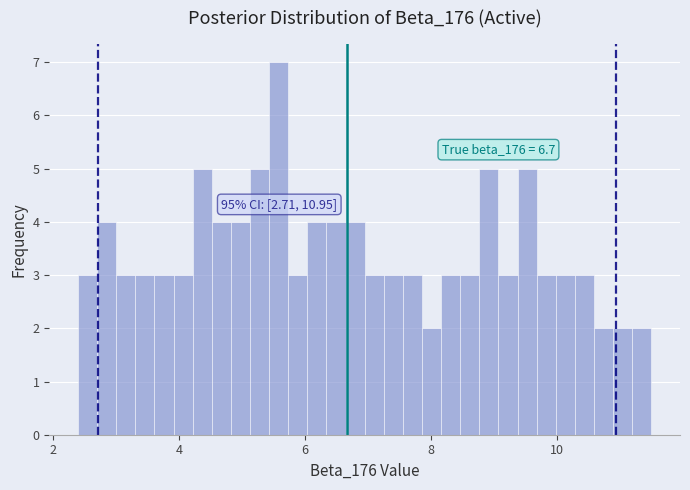

Read against the x-axis, roughly where is the centre of the tallest bar?

5.6